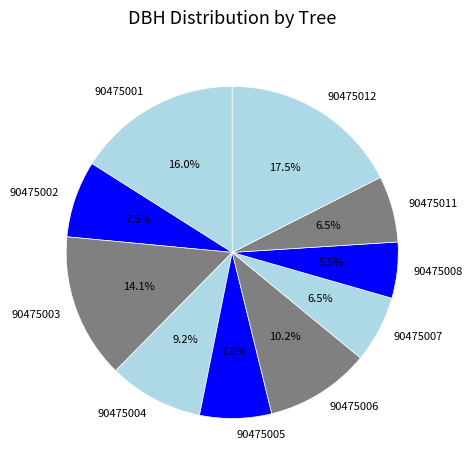

To the nearest percent, what is the difference between the largest and smallest slice percentages?

12%